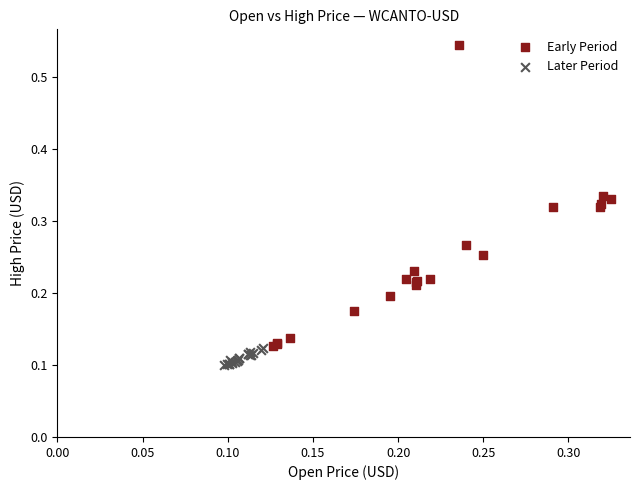

Which series contains the highest Y value?

Early Period